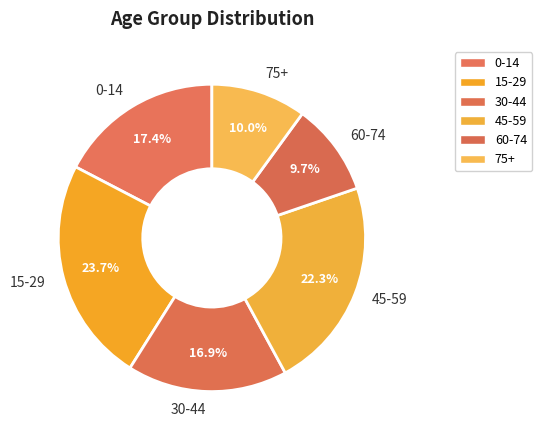

How many slices are in this pie chart?

6